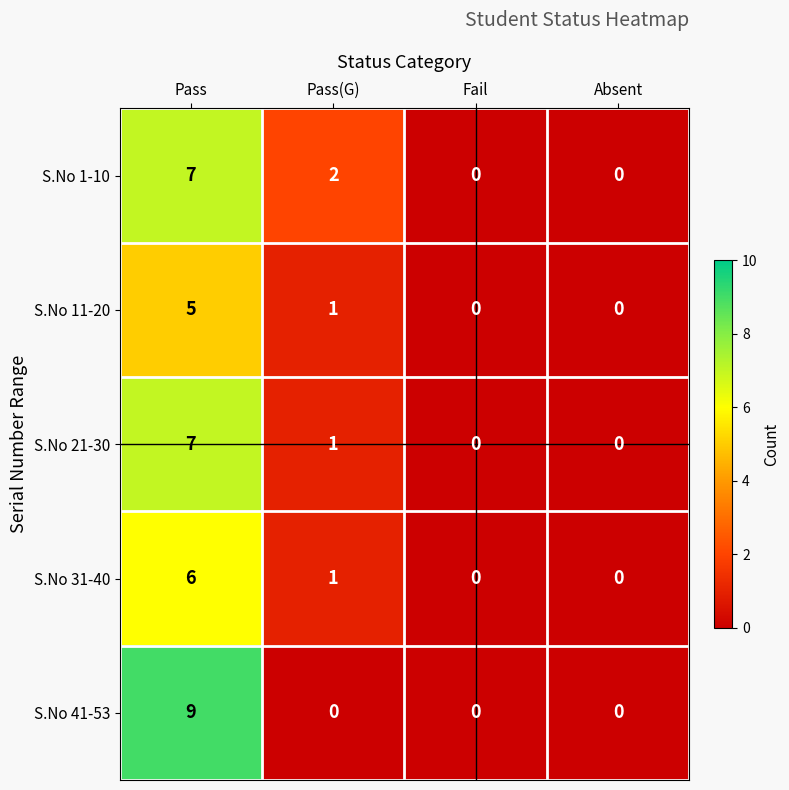

What is the difference between the S.No 41-53 values at Pass and Absent?

9